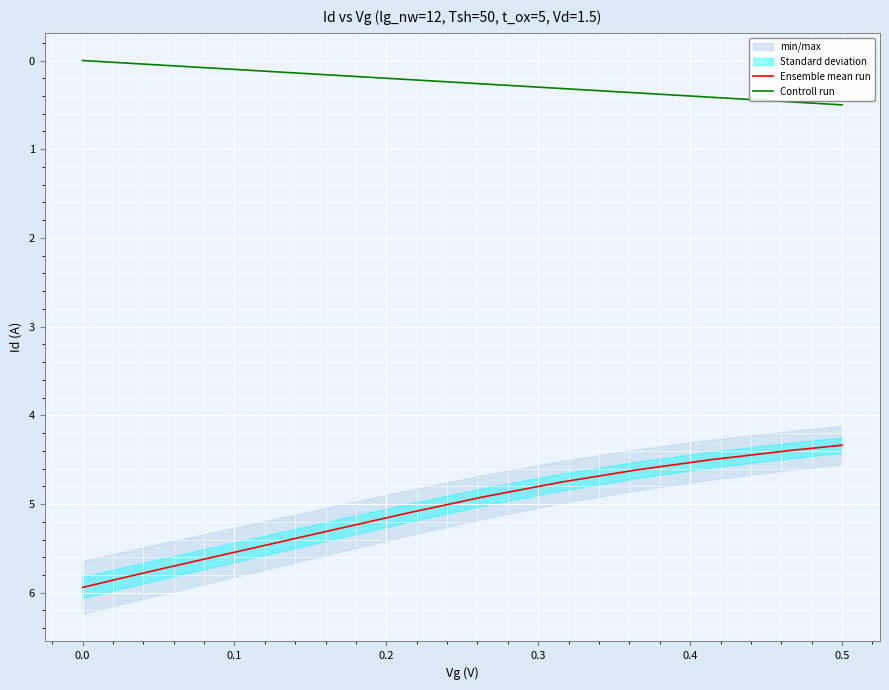

Rank the series by their maximum value, from highest to lowest.

Ensemble mean run, Controll run